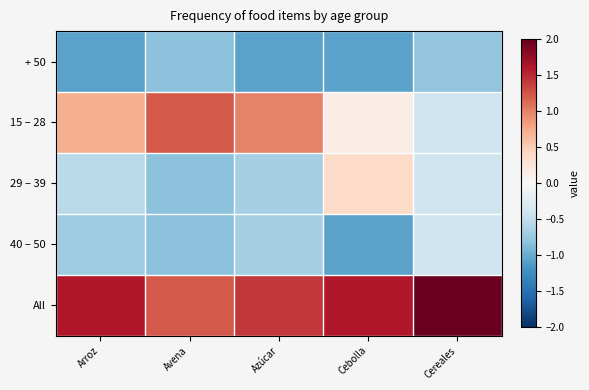

Between Azúcar and Cereales, which series saw the biggest shift?

15 – 28